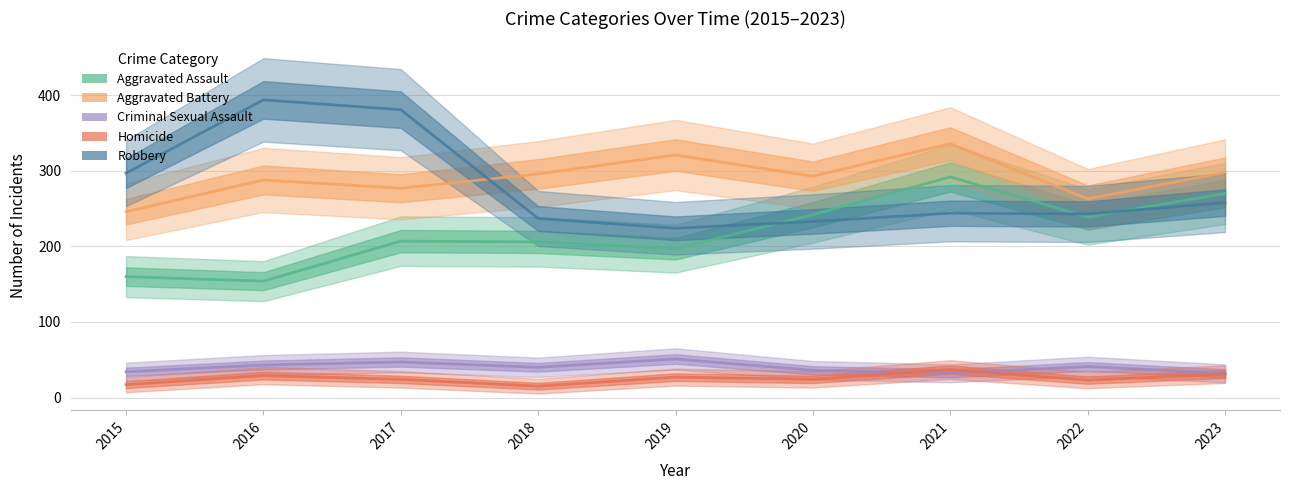

What is the average value of the Criminal Sexual Assault series?

40